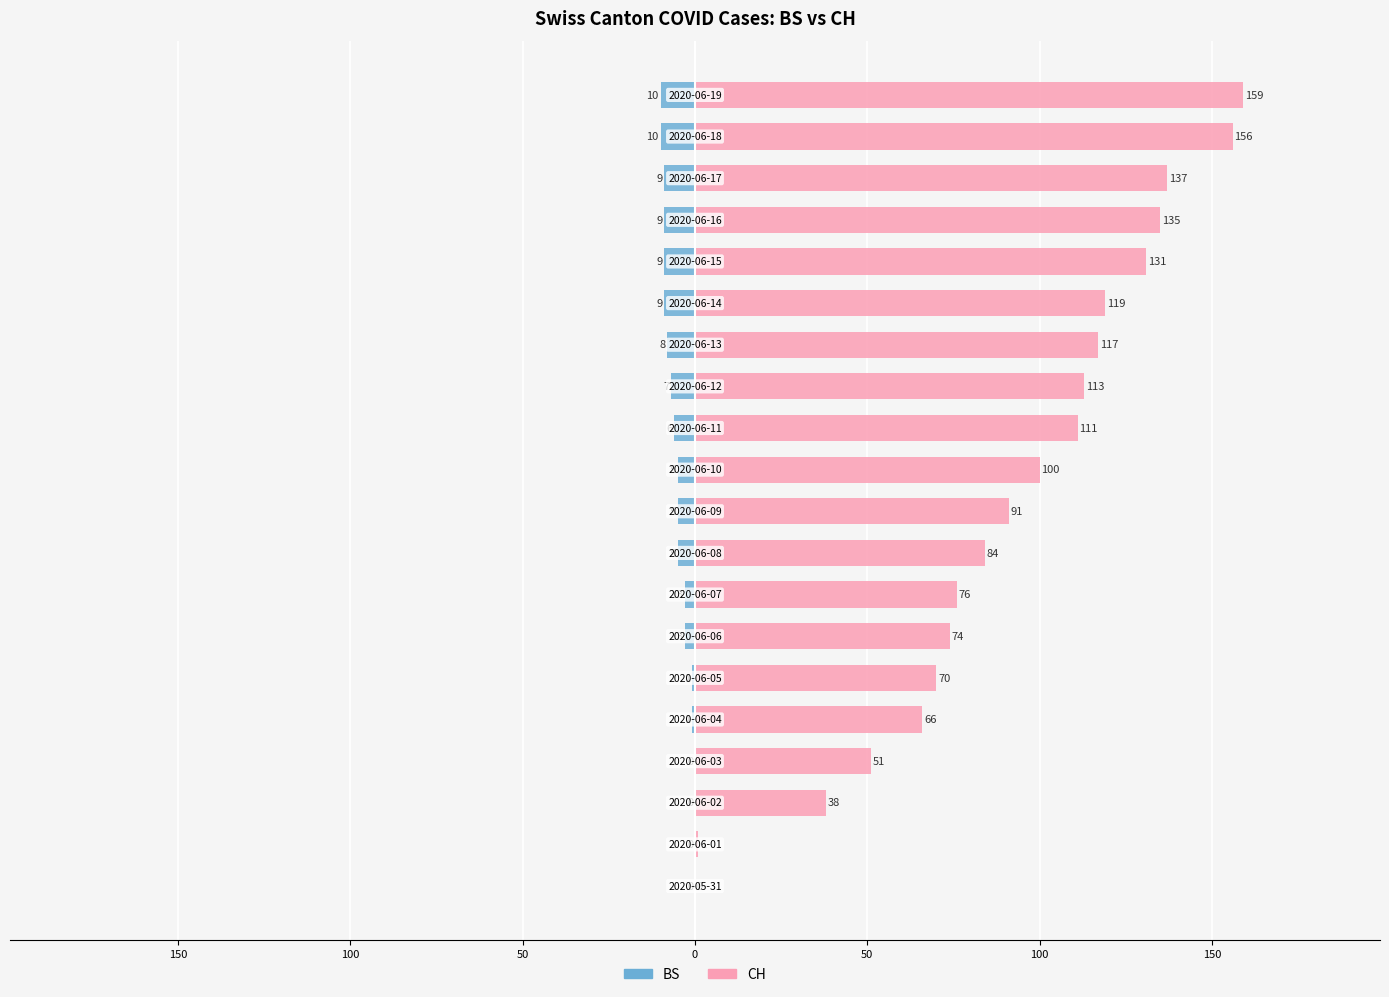

What is the value of the BS bar at the 16th from the left?

-9